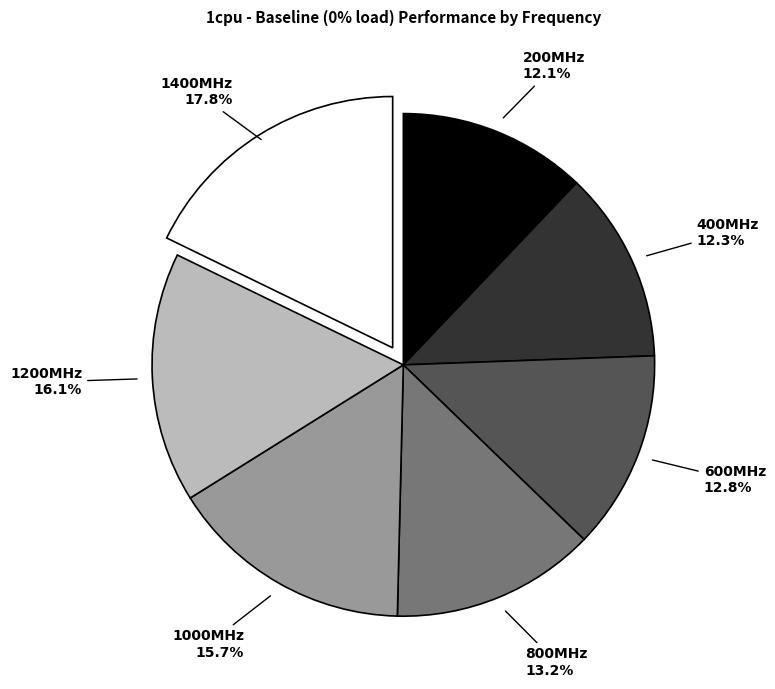

Between 600MHz and 1200MHz, which is larger?

1200MHz